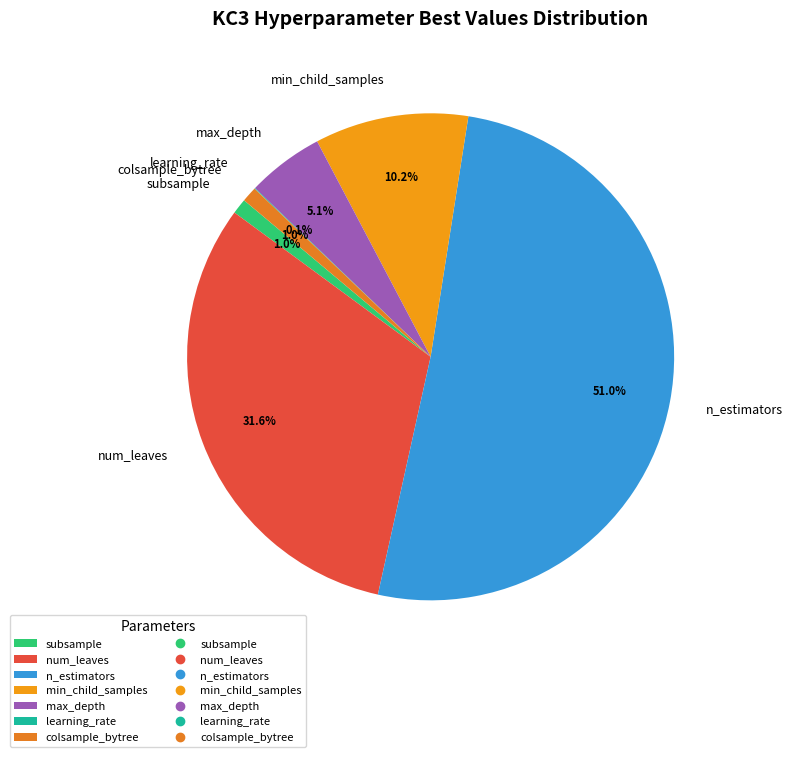

Combined, what portion of the pie is num_leaves and n_estimators?

82.6%